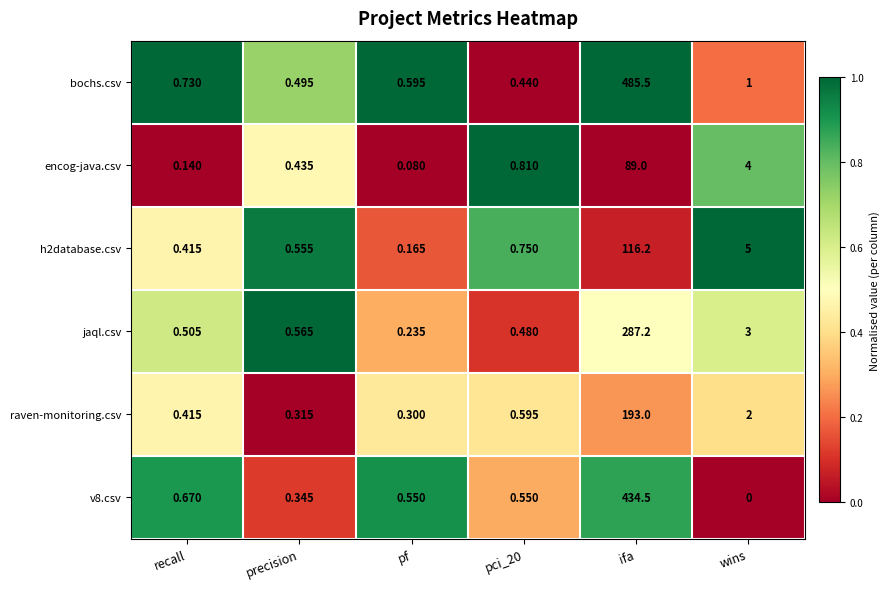

Which series has the largest total across all categories?

bochs.csv